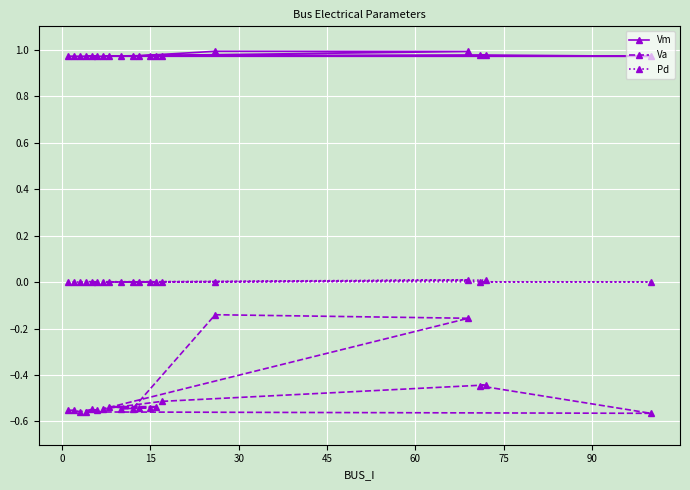

Rank the series by their maximum value, from highest to lowest.

Vm, Pd, Va